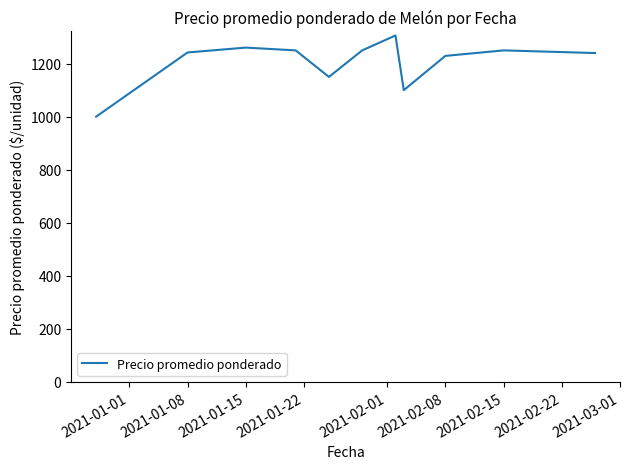

What is the smallest value displayed?

1000.0